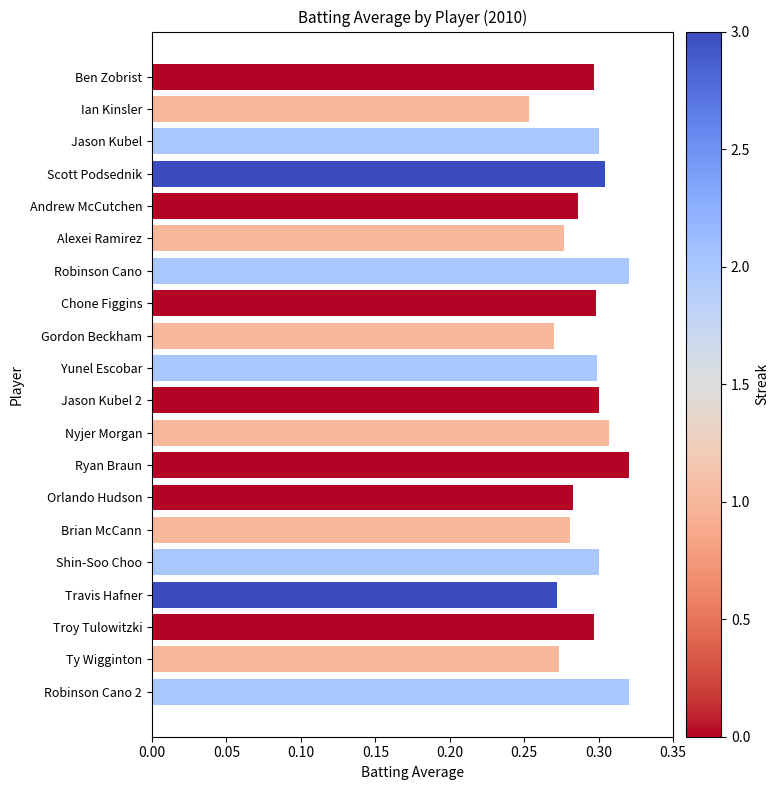

Does the chart contain stacked bars?

No